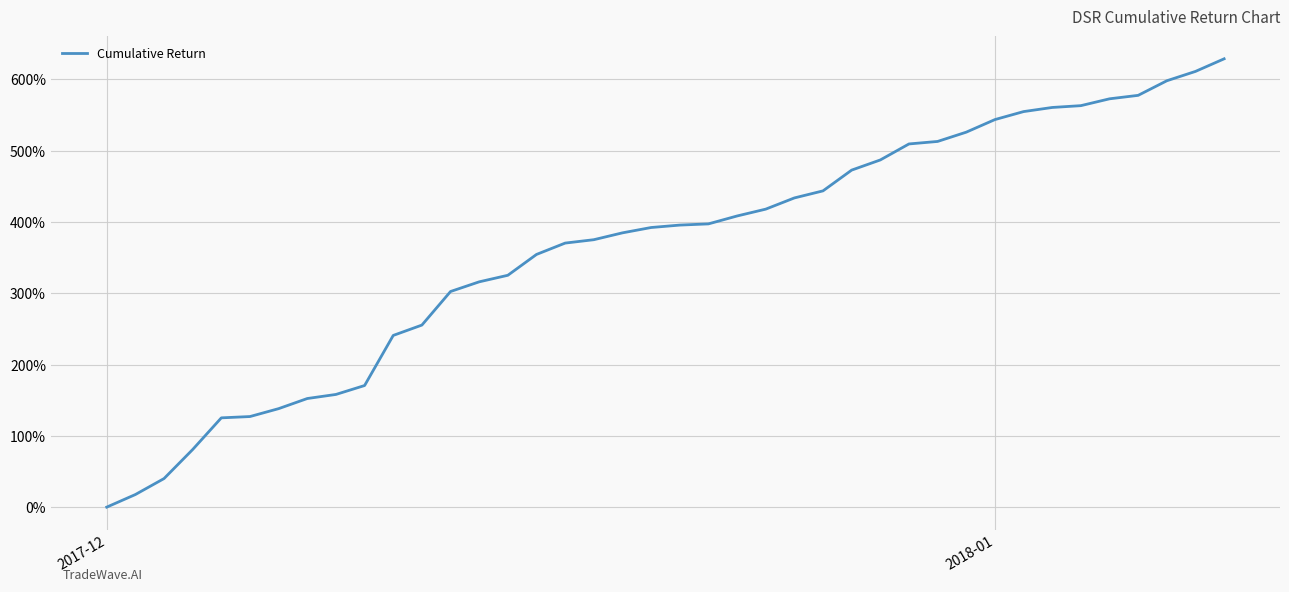

What is the maximum value shown in the chart?

628.9